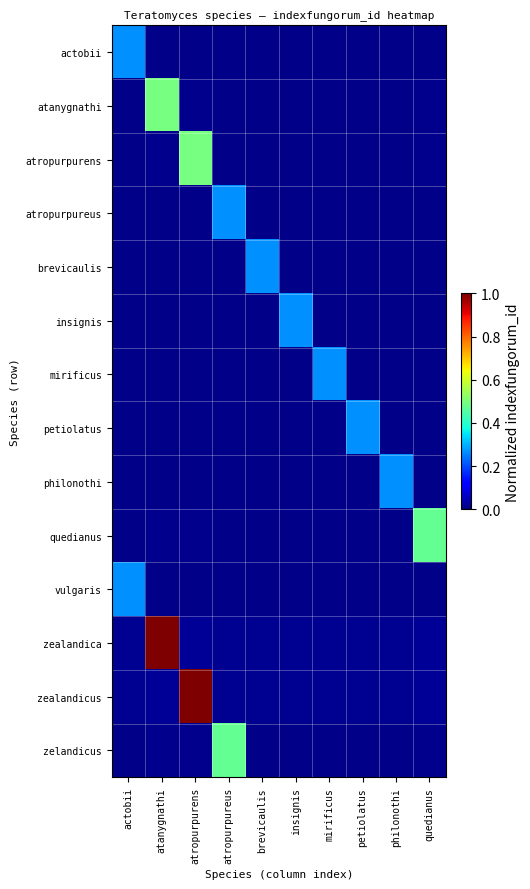

Reading left to right, what are all the values shown in this chart?

actobii: actobii=0.3	atanygnathi=0.0	atropurpurens=0.0	atropurpureus=0.0	brevicaulis=0.0	insignis=0.0	mirificus=0.0	petiolatus=0.0	philonothi=0.0	quedianus=0.0
atanygnathi: actobii=0.0	atanygnathi=0.5	atropurpurens=0.0	atropurpureus=0.0	brevicaulis=0.0	insignis=0.0	mirificus=0.0	petiolatus=0.0	philonothi=0.0	quedianus=0.0
atropurpurens: actobii=0.0	atanygnathi=0.0	atropurpurens=0.5	atropurpureus=0.0	brevicaulis=0.0	insignis=0.0	mirificus=0.0	petiolatus=0.0	philonothi=0.0	quedianus=0.0
atropurpureus: actobii=0.0	atanygnathi=0.0	atropurpurens=0.0	atropurpureus=0.3	brevicaulis=0.0	insignis=0.0	mirificus=0.0	petiolatus=0.0	philonothi=0.0	quedianus=0.0
brevicaulis: actobii=0.0	atanygnathi=0.0	atropurpurens=0.0	atropurpureus=0.0	brevicaulis=0.3	insignis=0.0	mirificus=0.0	petiolatus=0.0	philonothi=0.0	quedianus=0.0
insignis: actobii=0.0	atanygnathi=0.0	atropurpurens=0.0	atropurpureus=0.0	brevicaulis=0.0	insignis=0.3	mirificus=0.0	petiolatus=0.0	philonothi=0.0	quedianus=0.0
mirificus: actobii=0.0	atanygnathi=0.0	atropurpurens=0.0	atropurpureus=0.0	brevicaulis=0.0	insignis=0.0	mirificus=0.3	petiolatus=0.0	philonothi=0.0	quedianus=0.0
petiolatus: actobii=0.0	atanygnathi=0.0	atropurpurens=0.0	atropurpureus=0.0	brevicaulis=0.0	insignis=0.0	mirificus=0.0	petiolatus=0.3	philonothi=0.0	quedianus=0.0
philonothi: actobii=0.0	atanygnathi=0.0	atropurpurens=0.0	atropurpureus=0.0	brevicaulis=0.0	insignis=0.0	mirificus=0.0	petiolatus=0.0	philonothi=0.3	quedianus=0.0
quedianus: actobii=0.0	atanygnathi=0.0	atropurpurens=0.0	atropurpureus=0.0	brevicaulis=0.0	insignis=0.0	mirificus=0.0	petiolatus=0.0	philonothi=0.0	quedianus=0.5
vulgaris: actobii=0.3	atanygnathi=0.0	atropurpurens=0.0	atropurpureus=0.0	brevicaulis=0.0	insignis=0.0	mirificus=0.0	petiolatus=0.0	philonothi=0.0	quedianus=0.0
zealandica: actobii=0.0	atanygnathi=1.0	atropurpurens=0.0	atropurpureus=0.0	brevicaulis=0.0	insignis=0.0	mirificus=0.0	petiolatus=0.0	philonothi=0.0	quedianus=0.0
zealandicus: actobii=0.0	atanygnathi=0.0	atropurpurens=1.0	atropurpureus=0.0	brevicaulis=0.0	insignis=0.0	mirificus=0.0	petiolatus=0.0	philonothi=0.0	quedianus=0.0
zelandicus: actobii=0.0	atanygnathi=0.0	atropurpurens=0.0	atropurpureus=0.5	brevicaulis=0.0	insignis=0.0	mirificus=0.0	petiolatus=0.0	philonothi=0.0	quedianus=0.0